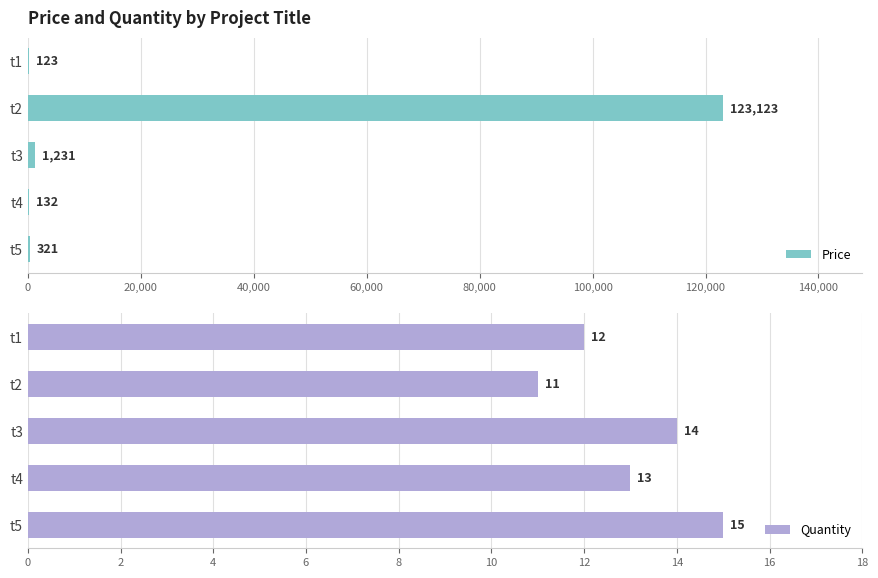

Is it true that Quantity equals 3 at t4?

False